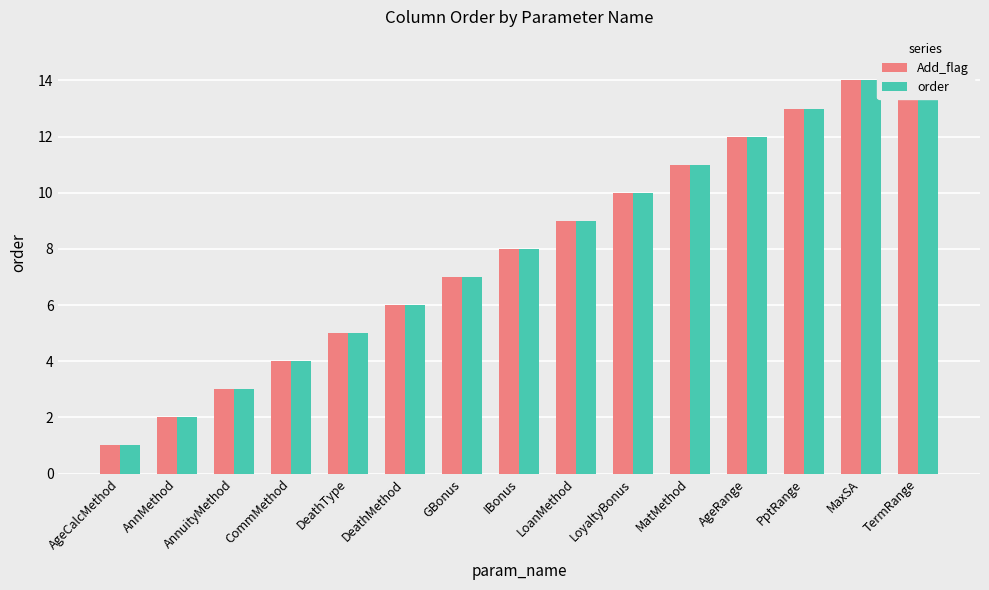

What is the value of the Add_flag bar at the 6th from the left?

6